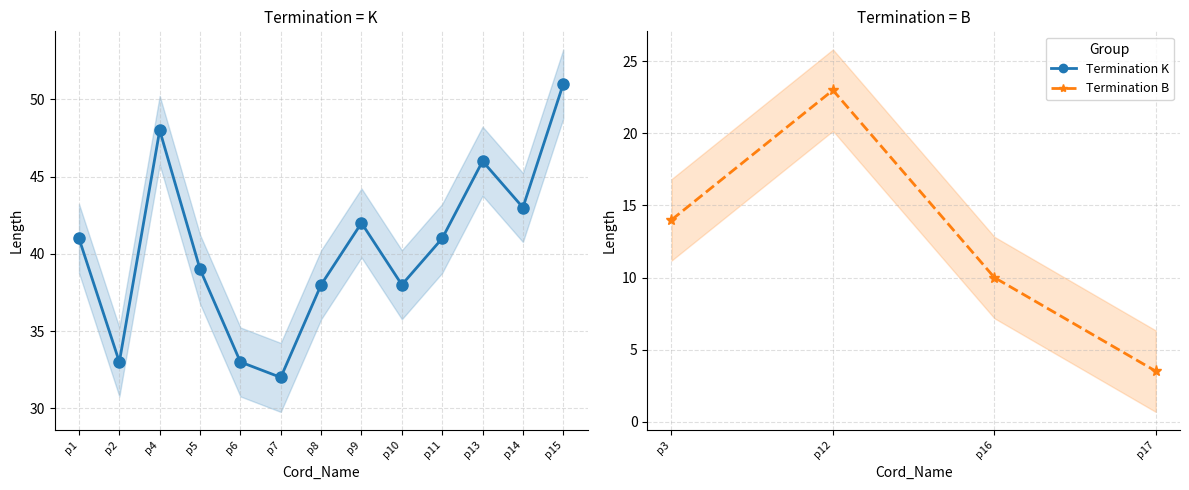

The value at p3 is 5.3. True or false?

False